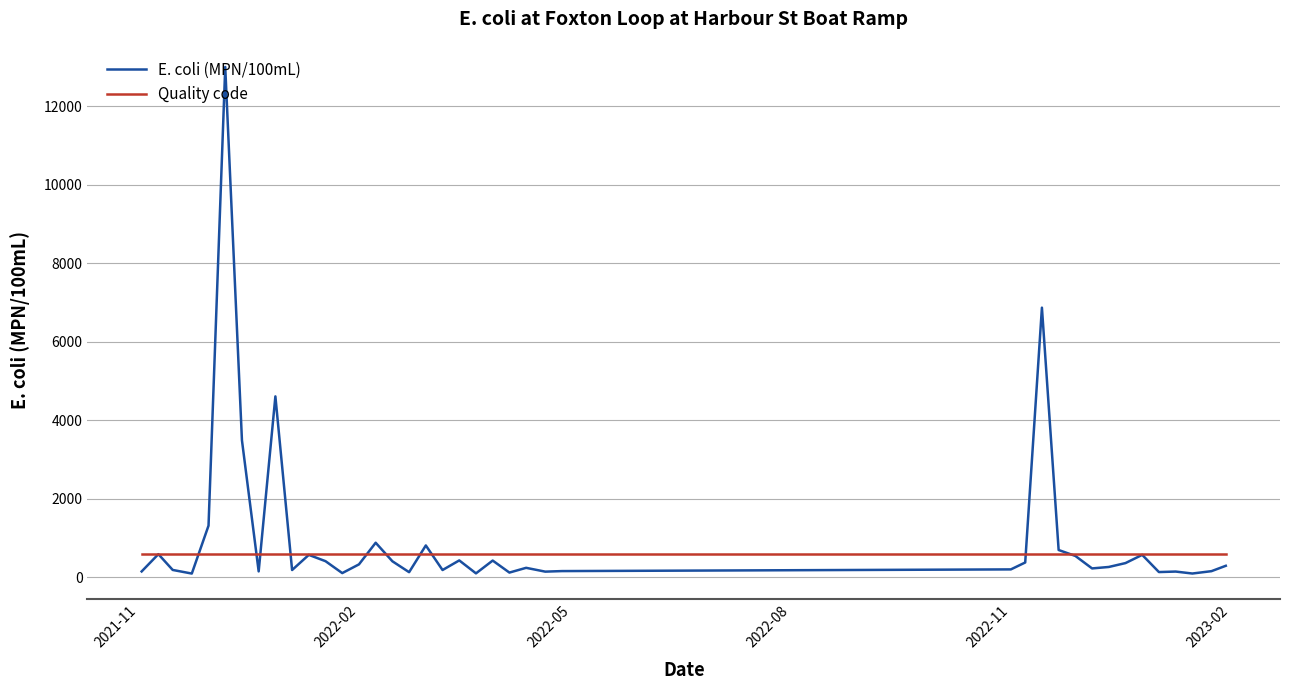

List the series in order of their overall mean, highest first.

E. coli (MPN/100mL), Quality code